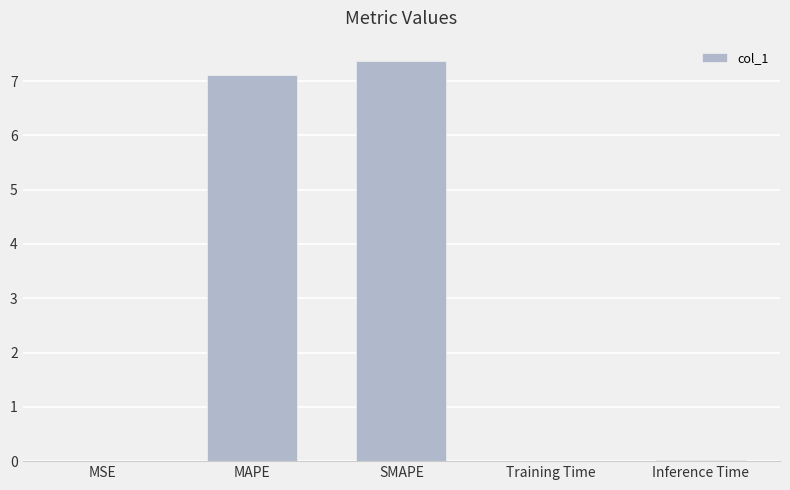

What is the sum of all values?

14.5